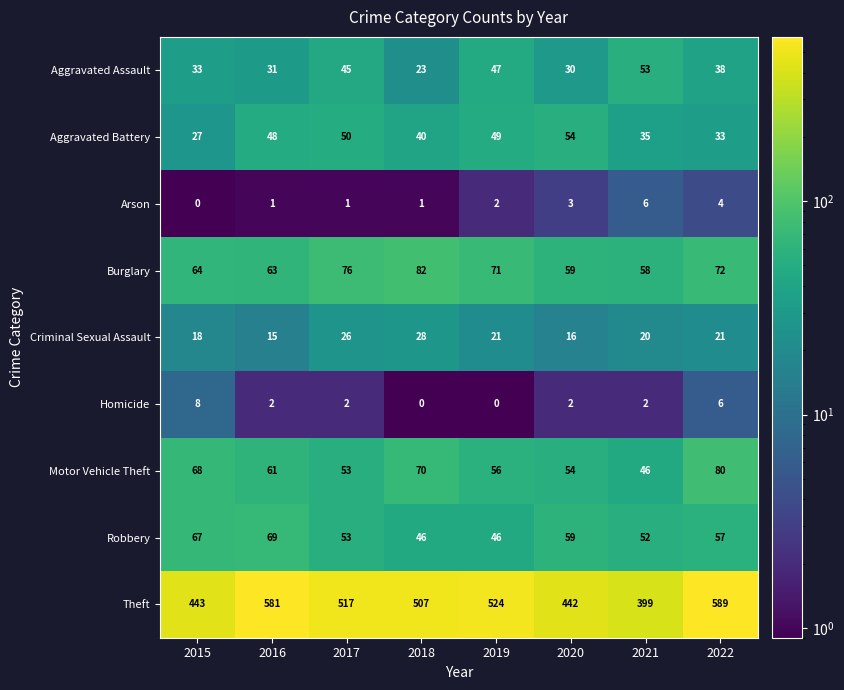

Which category has the highest value across all series?

2022